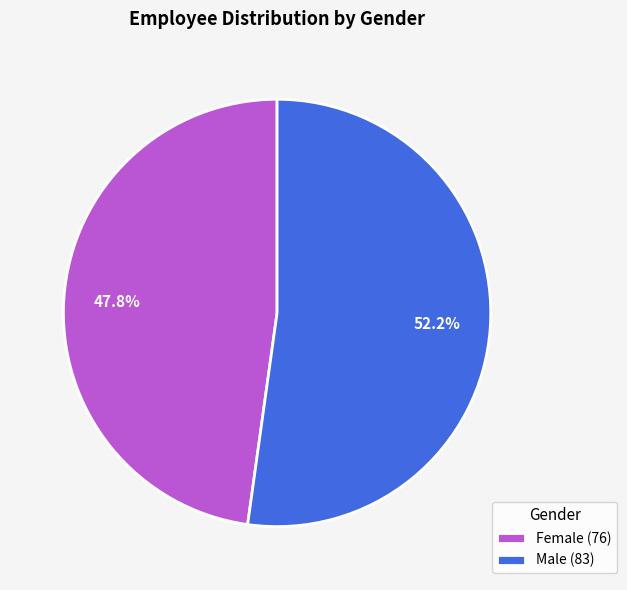

To the nearest percent, what is the combined percentage of Female and Male?

100%